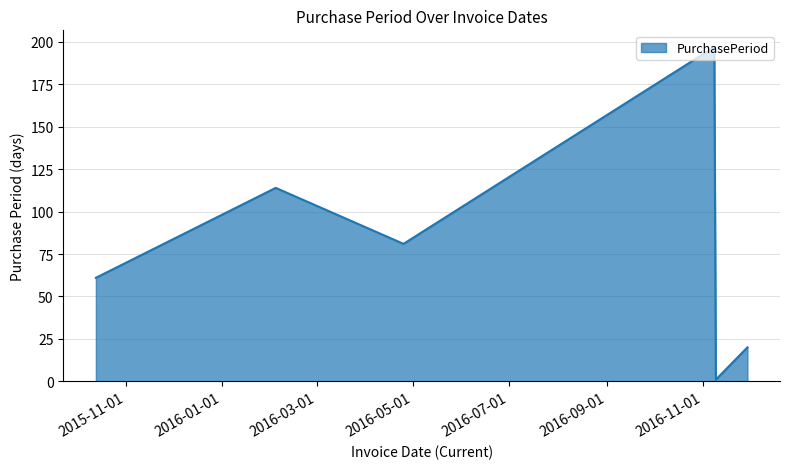

What is the difference between the second highest and minimum values?

113